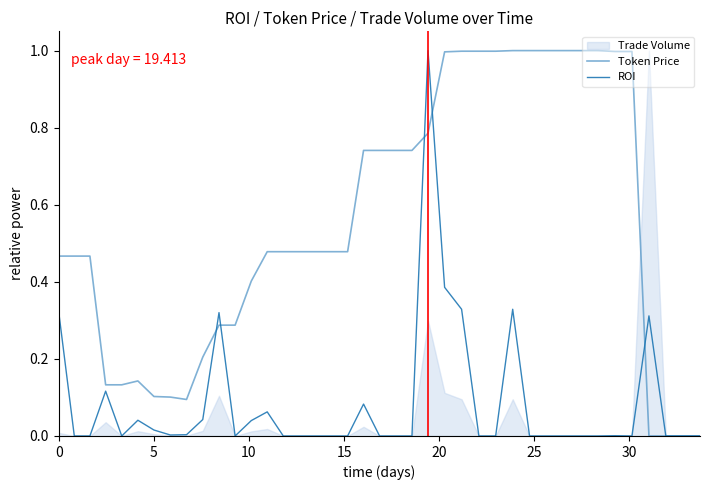

True or false: Token Price has more than 2 points higher than both neighbors.

False